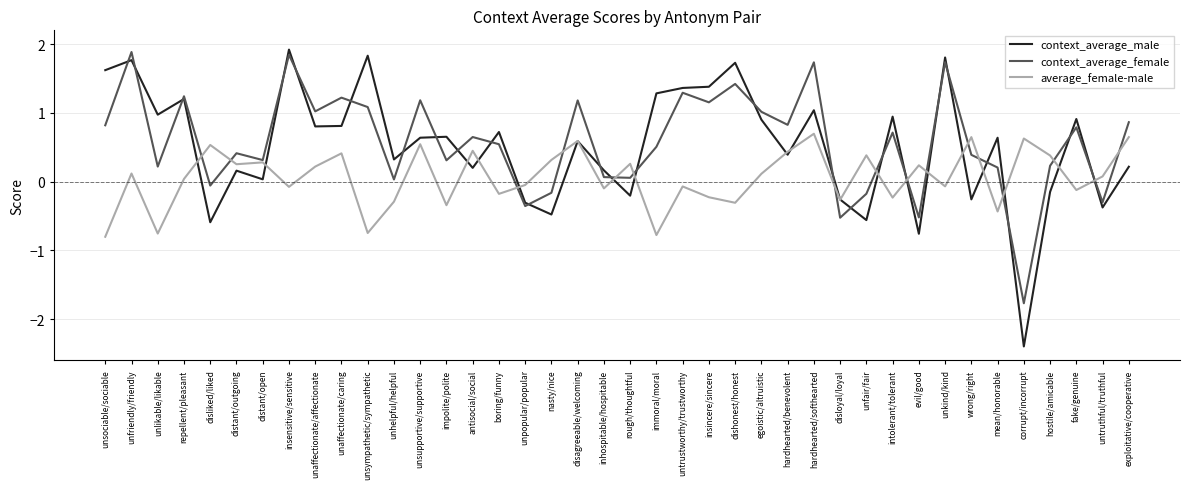

True or false: context_average_male and context_average_female cross at least once.

True